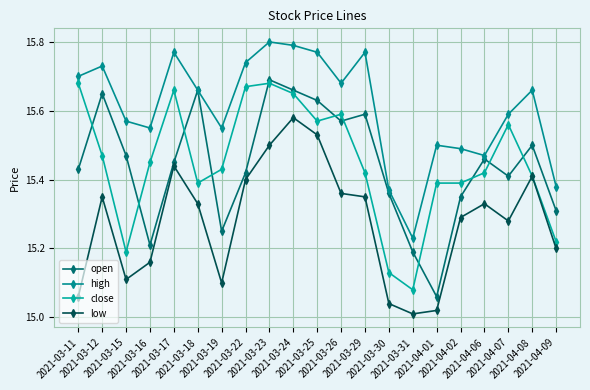

What is the label of the 16th point from the right?

2021-03-18